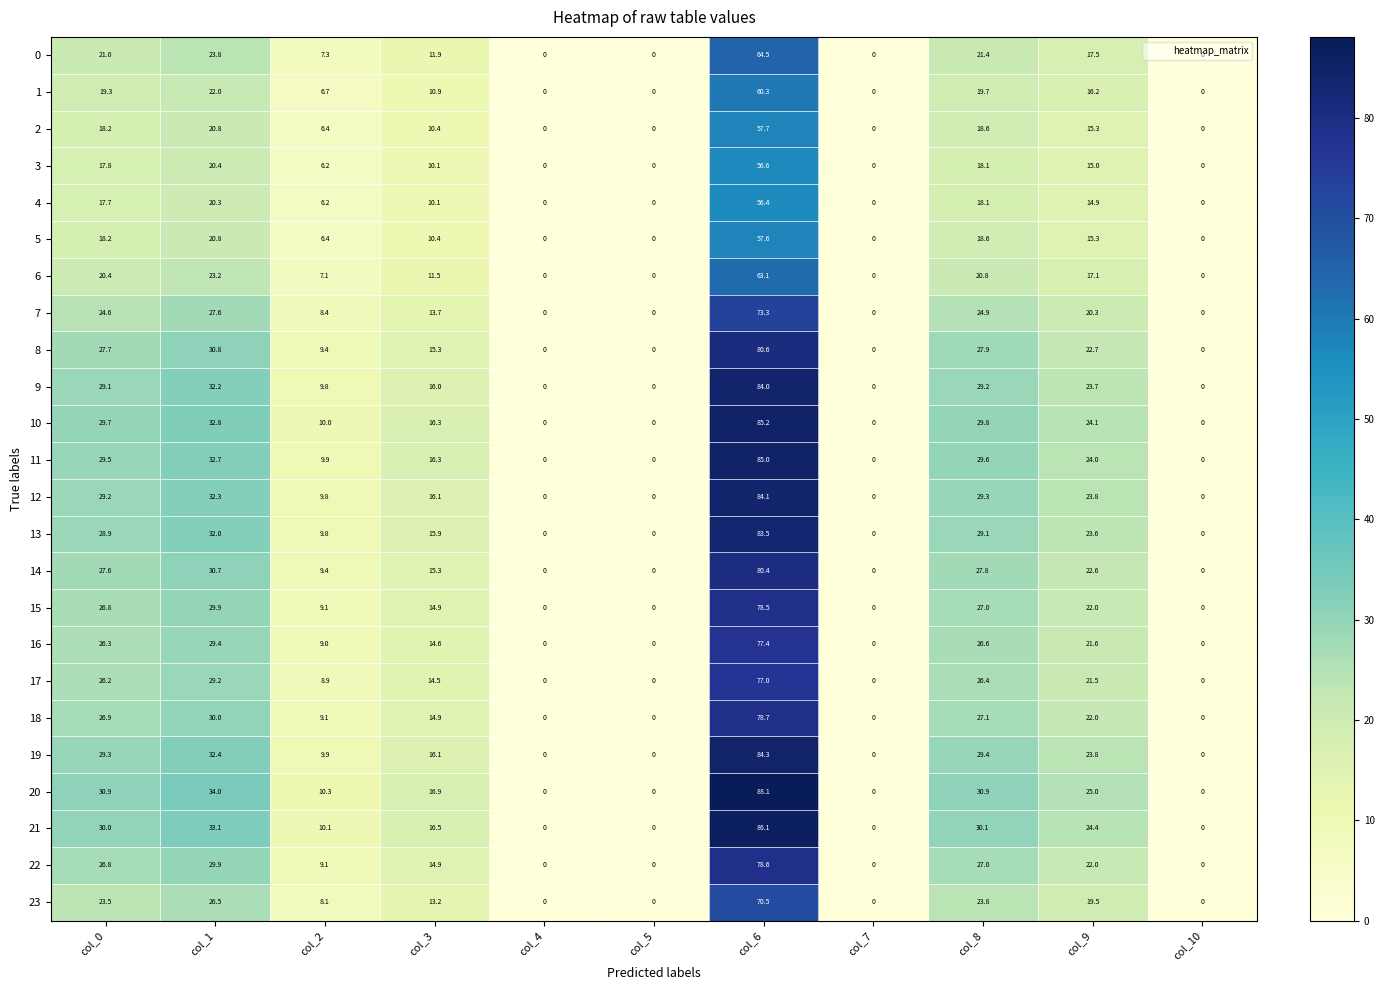

True or false: 21 has a value of 0.0 at col_5.

True